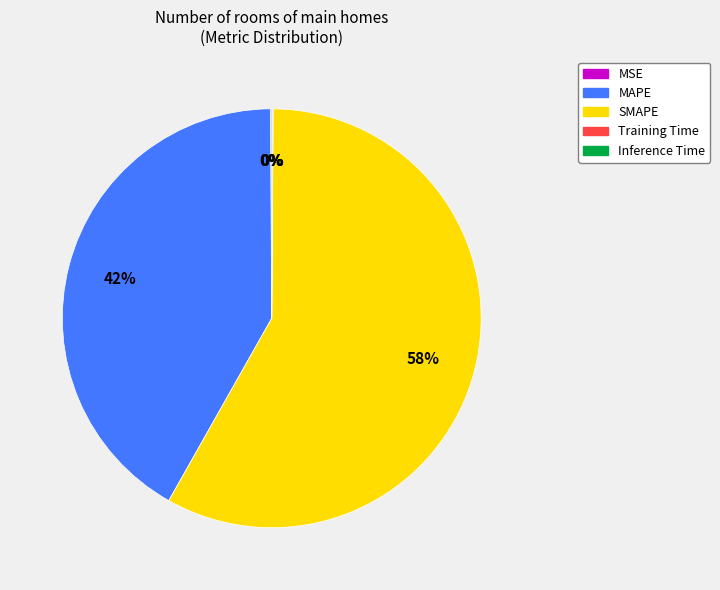

Which category has the biggest portion of the pie?

SMAPE